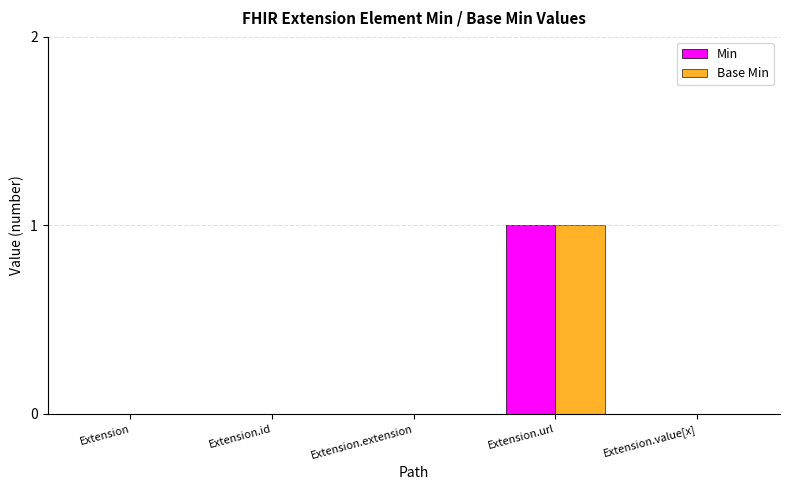

Is the value of Min at Extension.url greater than the value of Base Min at Extension?

Yes